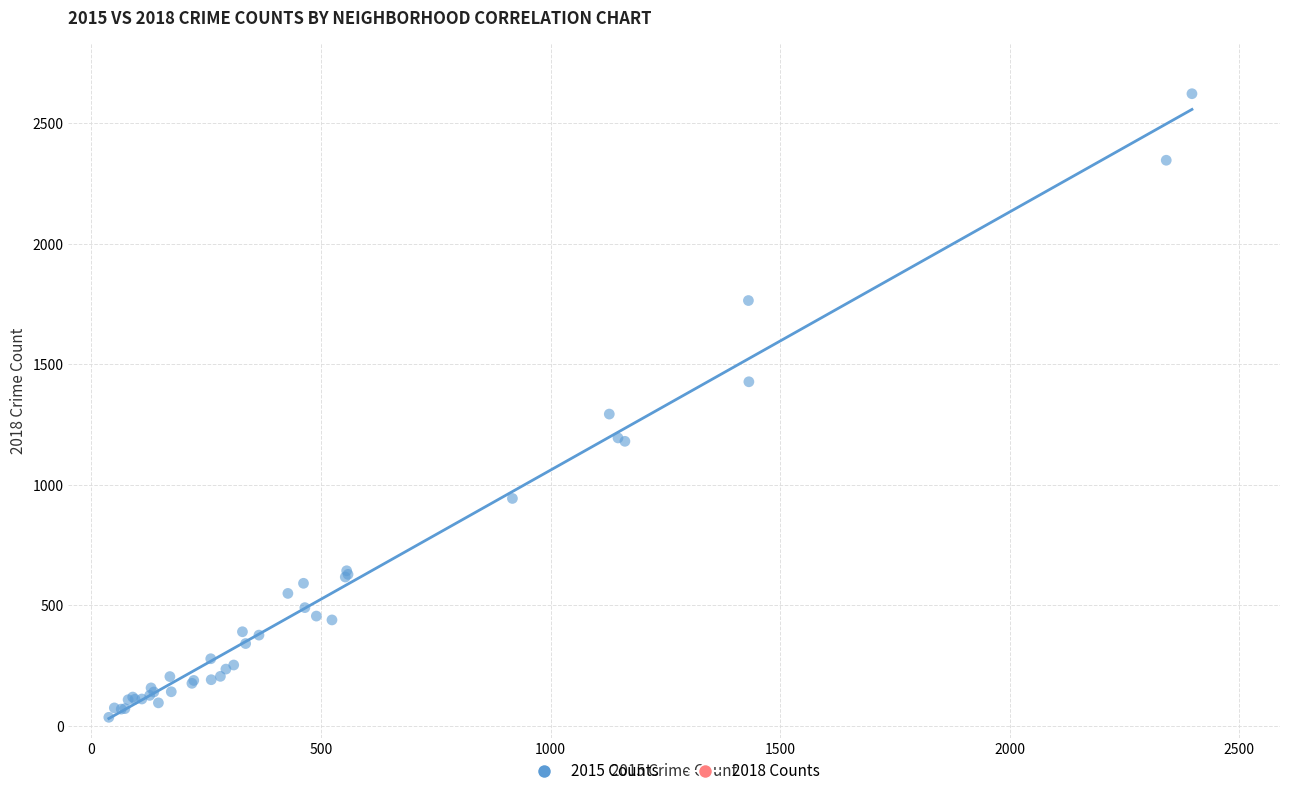

What Y value in the scatter plot is closest to 1329?

1294